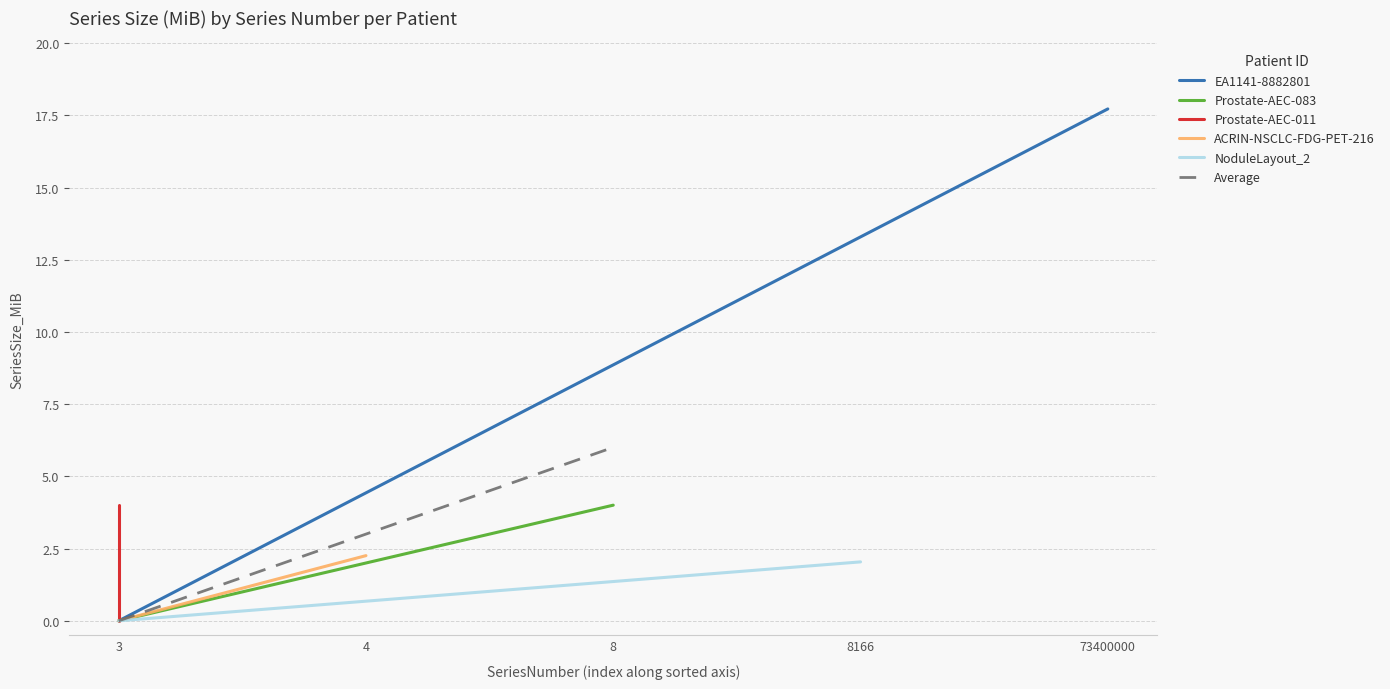

List the series in order of their peak value, highest first.

EA1141-8882801, Average, Prostate-AEC-083, Prostate-AEC-011, ACRIN-NSCLC-FDG-PET-216, NoduleLayout_2